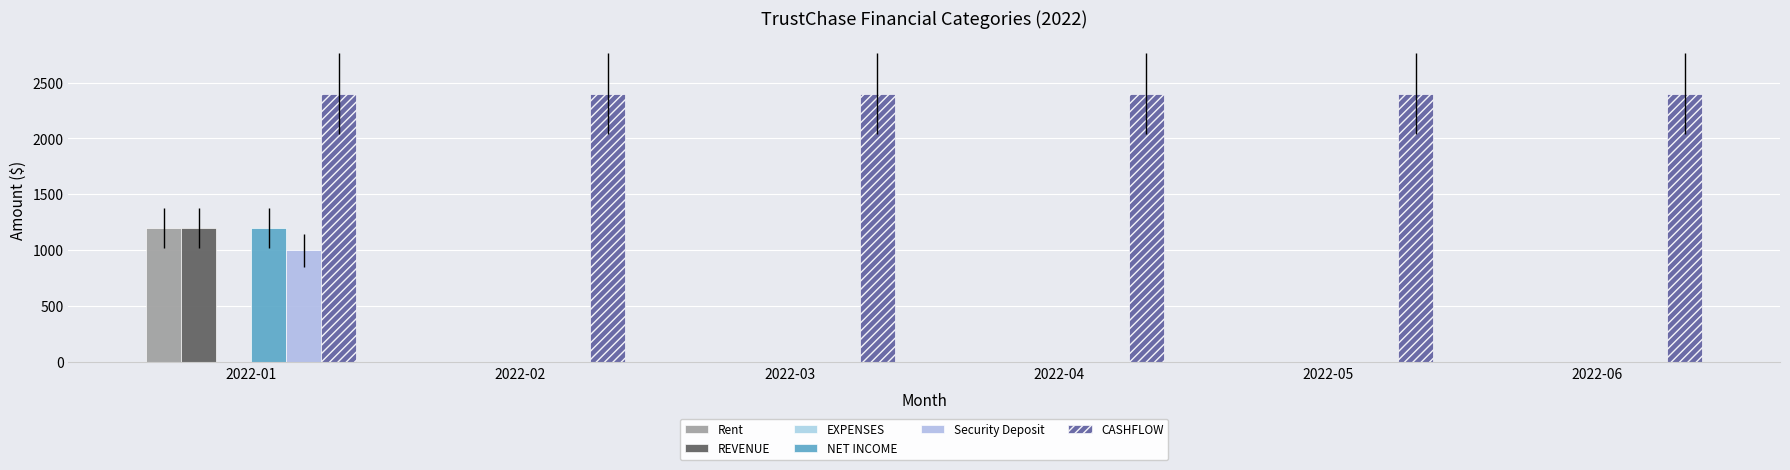

What is the spread (max minus min) of values at 2022-01?

1400